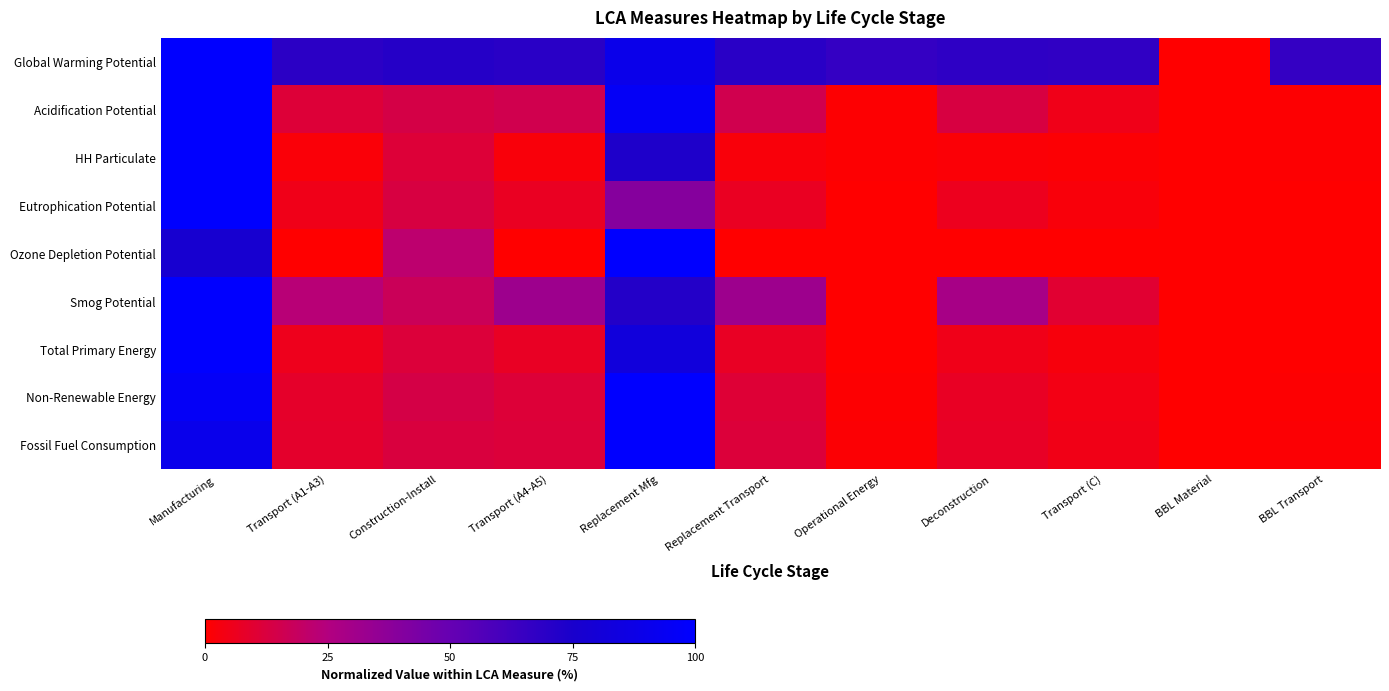

At Replacement Mfg, list the series in order from largest to smallest.

Ozone Depletion Potential, Non-Renewable Energy, Fossil Fuel Consumption, Acidification Potential, Global Warming Potential, Total Primary Energy, HH Particulate, Smog Potential, Eutrophication Potential